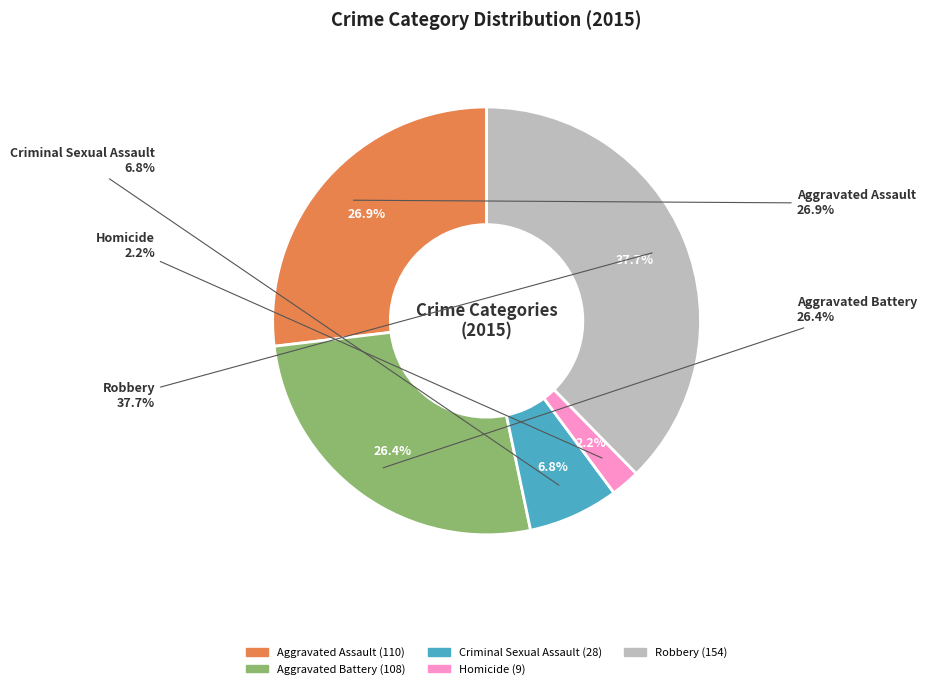

The Robbery slice represents 30% of the pie. True or false?

False